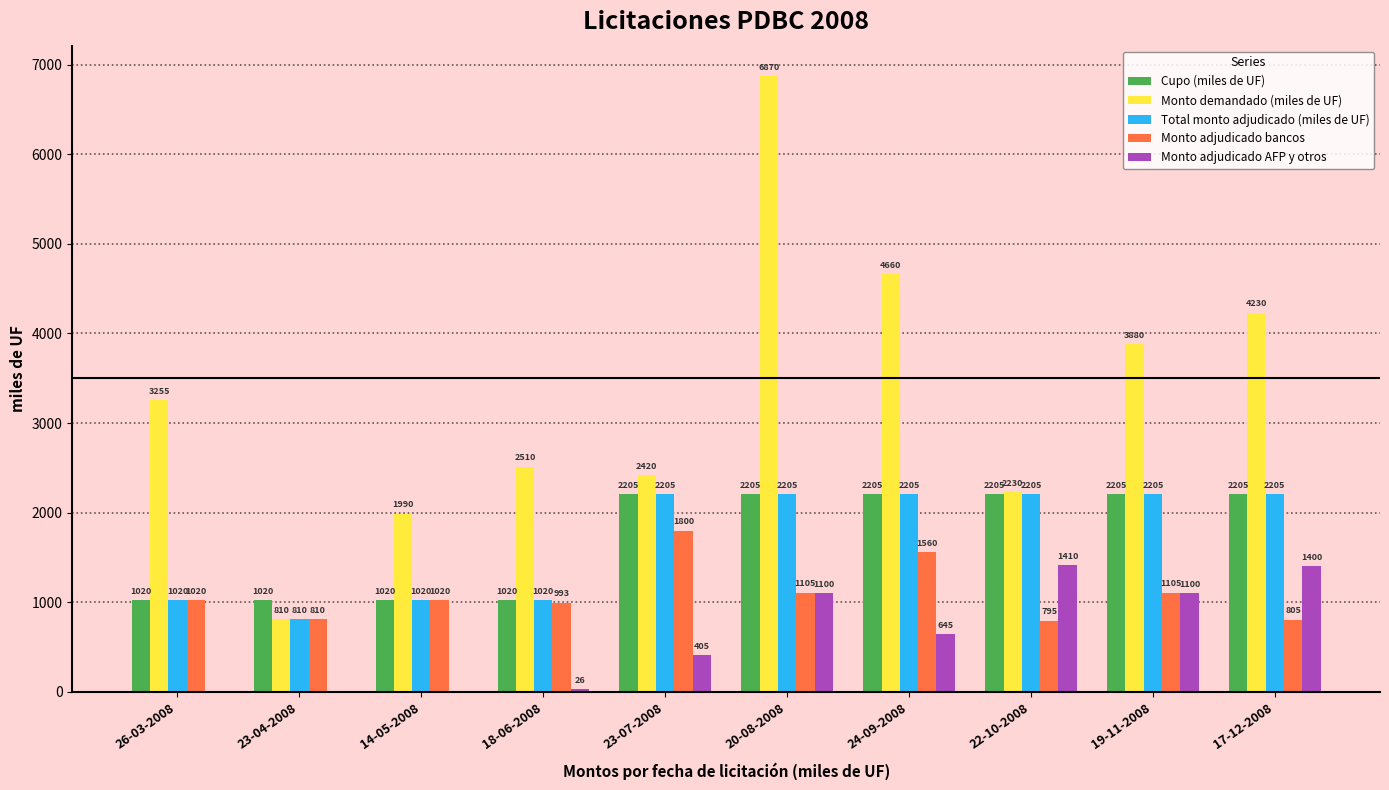

What are all the series names shown in the legend?

Cupo (miles de UF), Monto demandado (miles de UF), Total monto adjudicado (miles de UF), Monto adjudicado bancos, Monto adjudicado AFP y otros